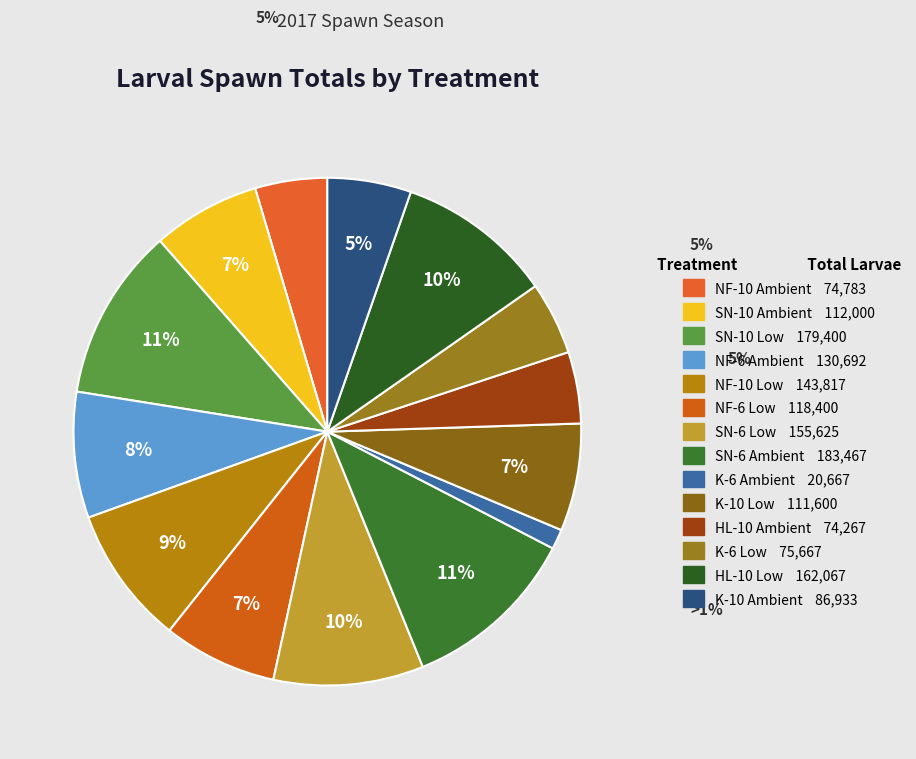

Does any single category account for the majority?

No